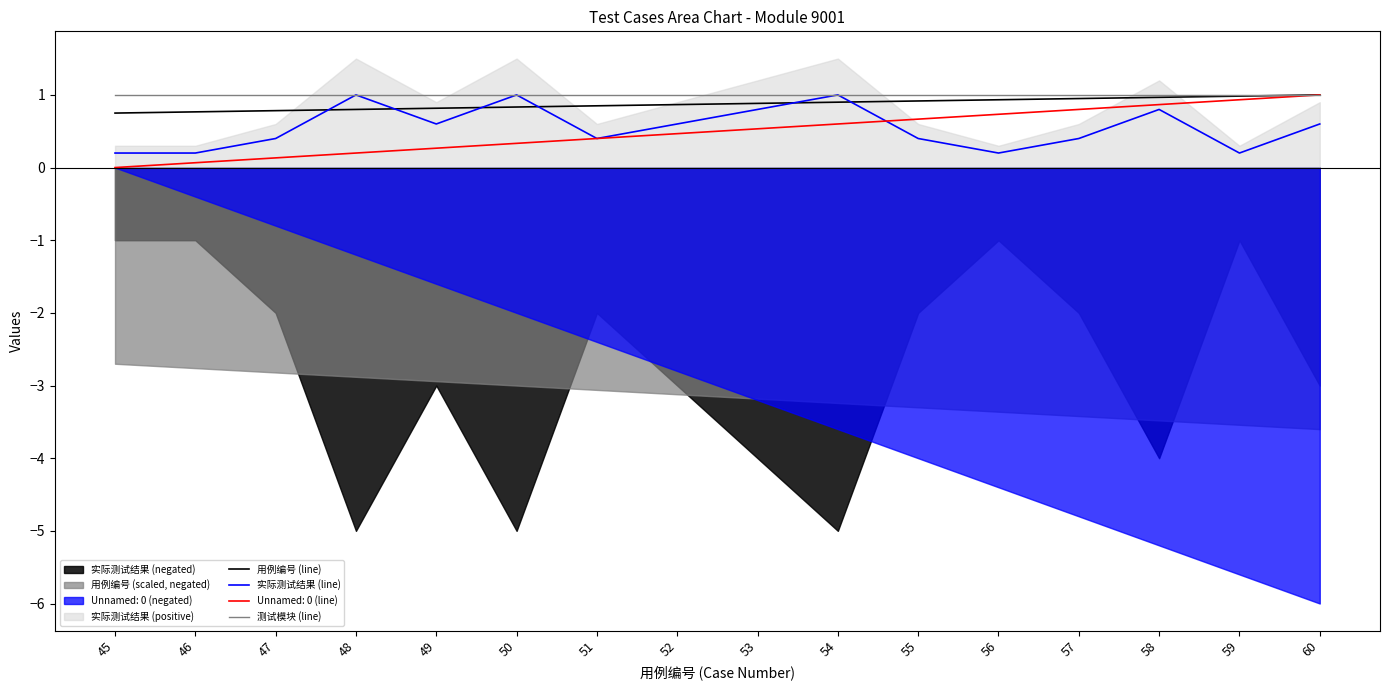

Which series changed the most between 50 and 53?

实际测试结果 (line)